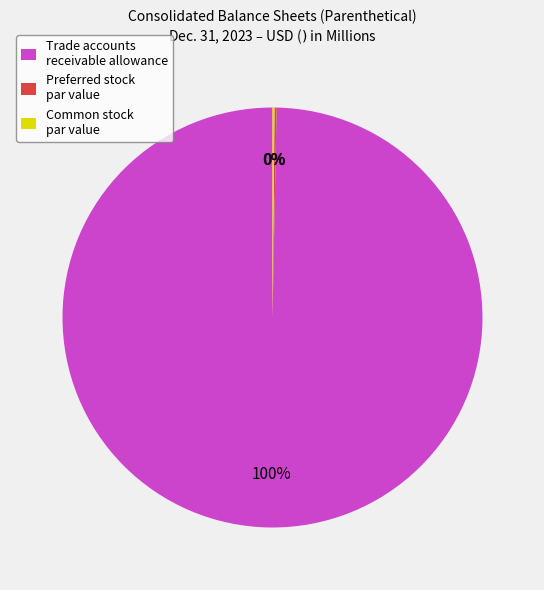

Which slice represents more than half of the pie?

Trade accounts receivable allowance